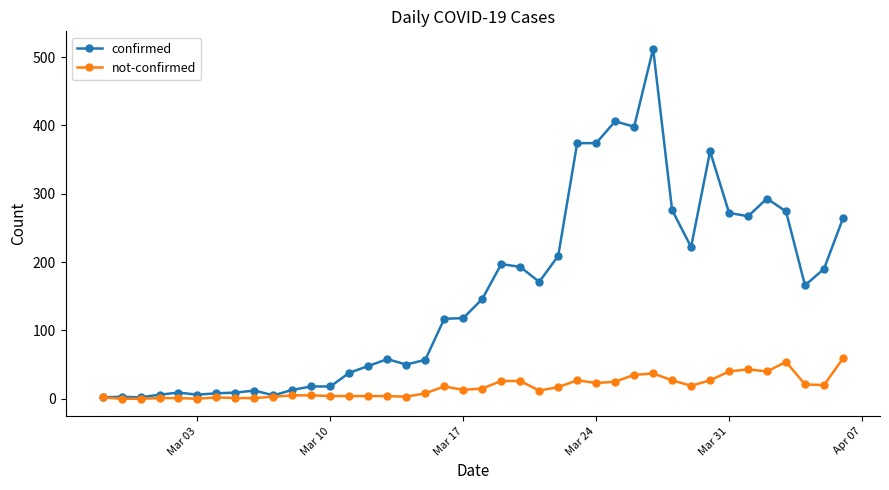

True or false: confirmed has more than 2 points higher than both neighbors.

True